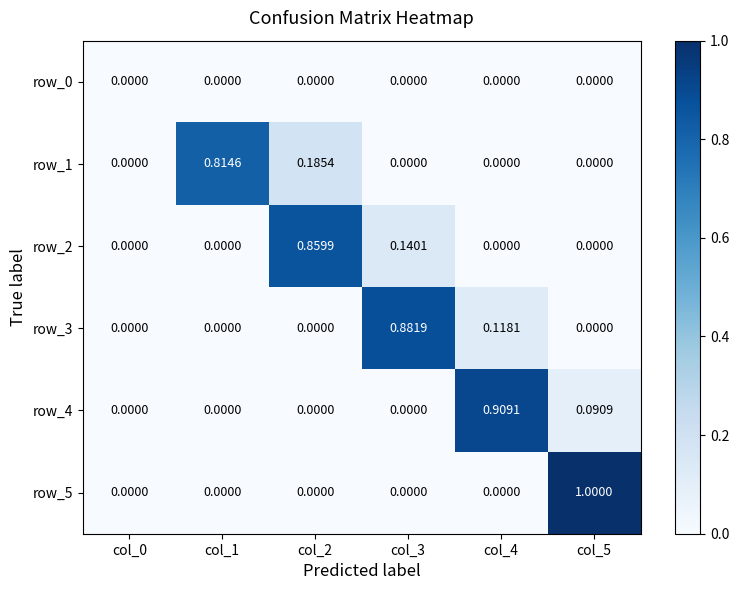

Is the value of row_3 at col_4 greater than the value of row_2 at col_0?

Yes